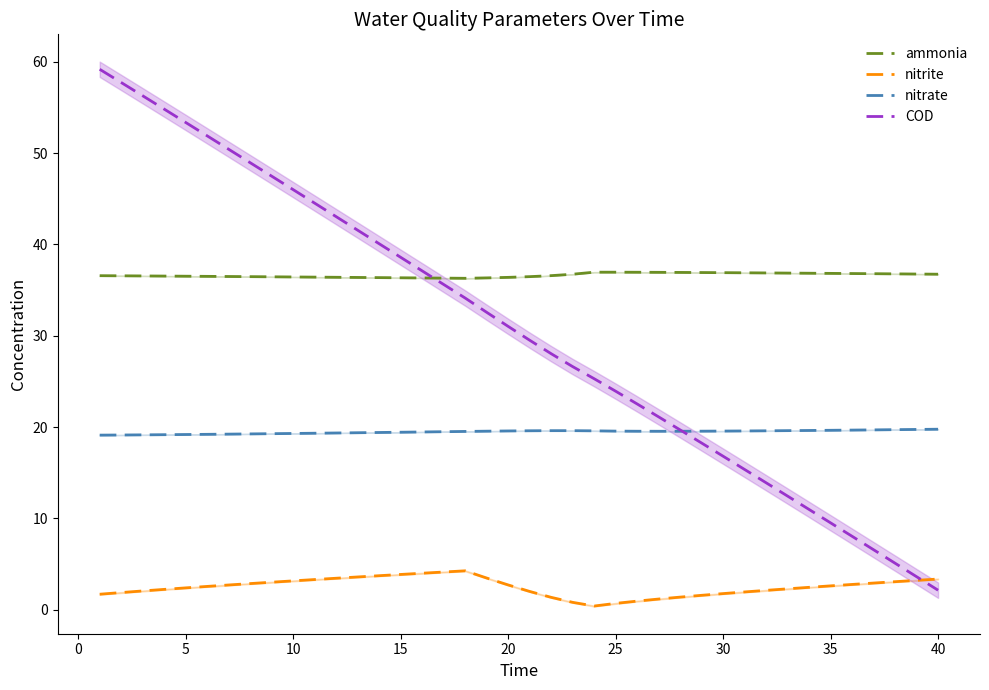

True or false: nitrite and ammonia intersect in this chart.

False